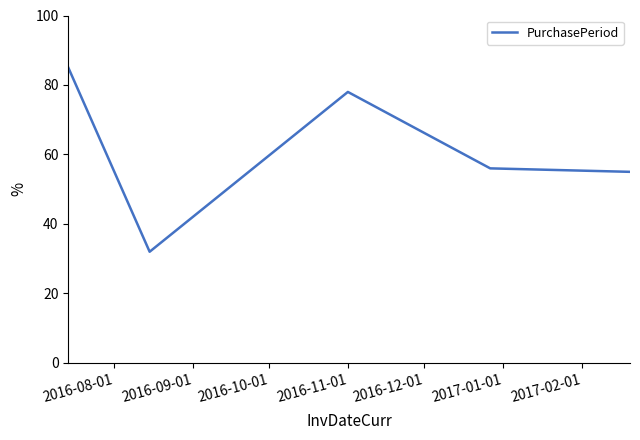

What is the maximum value shown in the chart?

85